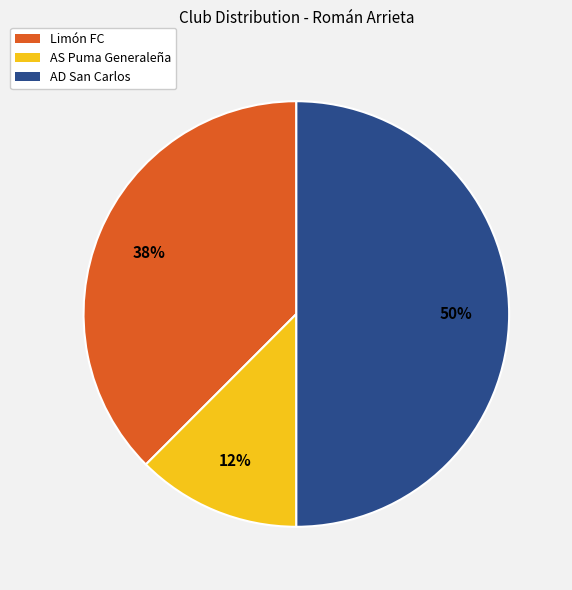

Between AD San Carlos and AS Puma Generaleña, which is larger?

AD San Carlos